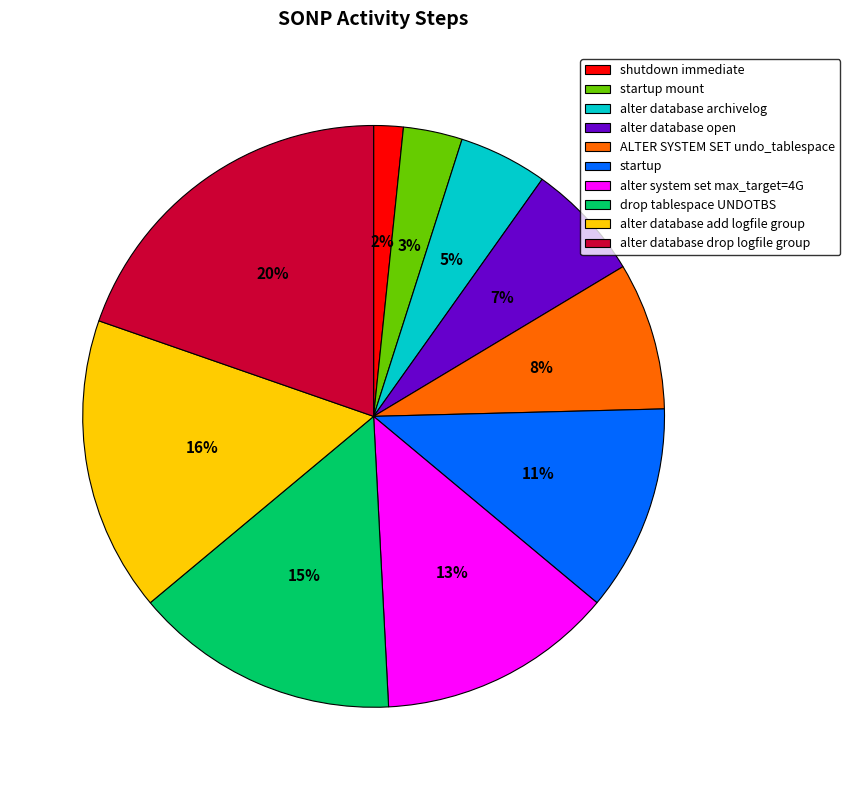

To the nearest percent, what portion does ALTER SYSTEM SET undo_tablespace represent?

8%